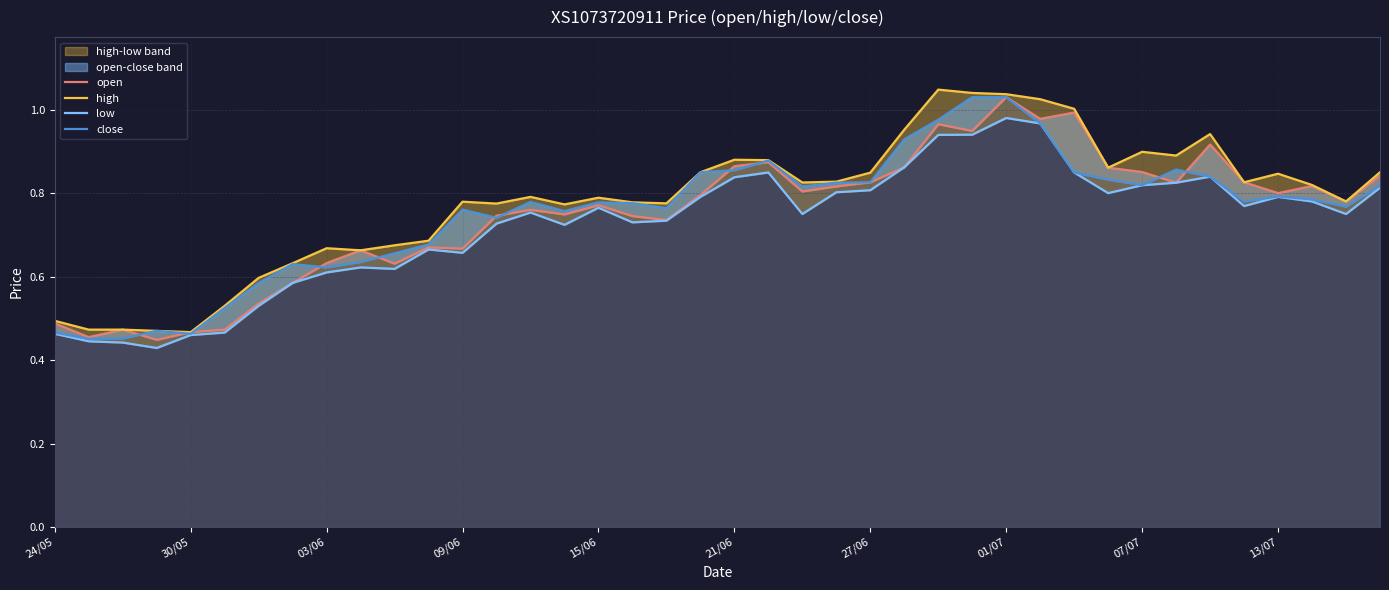

Does the chart display data point markers on the line(s)?

No